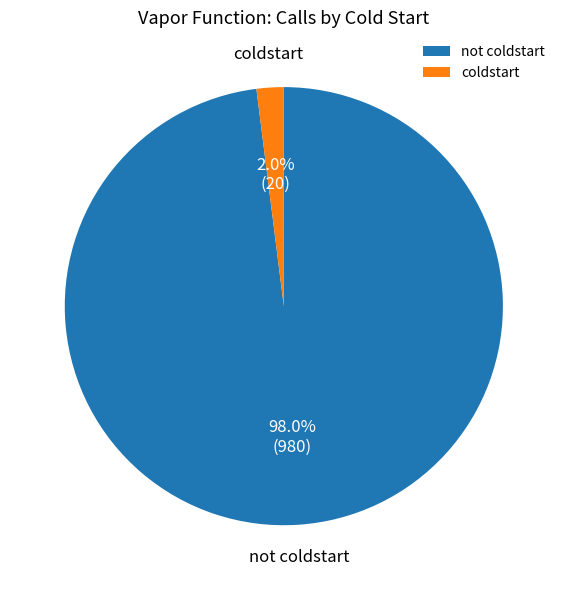

What is the total percentage of not coldstart and coldstart?

100.0%